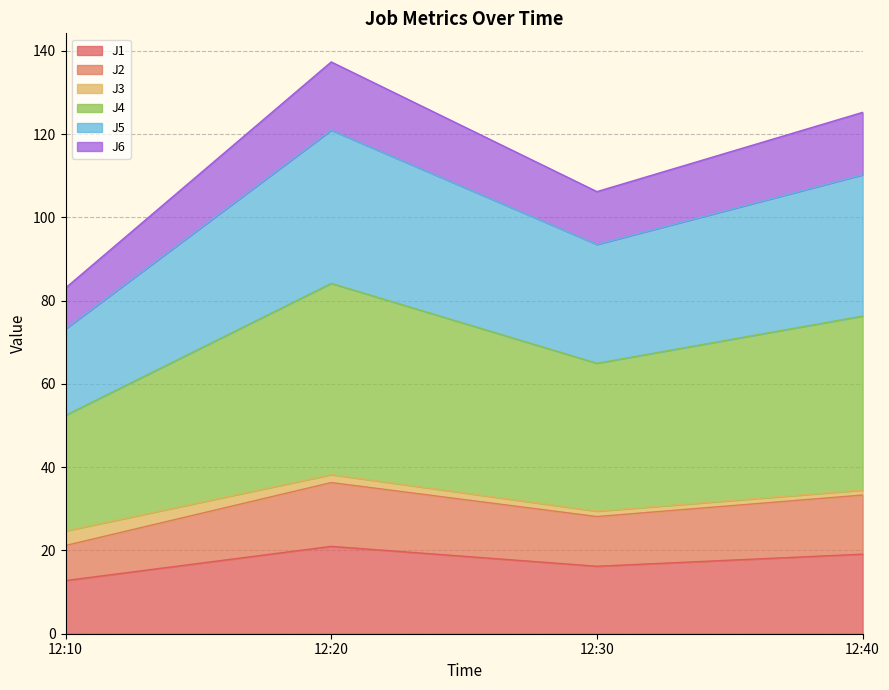

At how many categories does at least one series exceed 105?

3